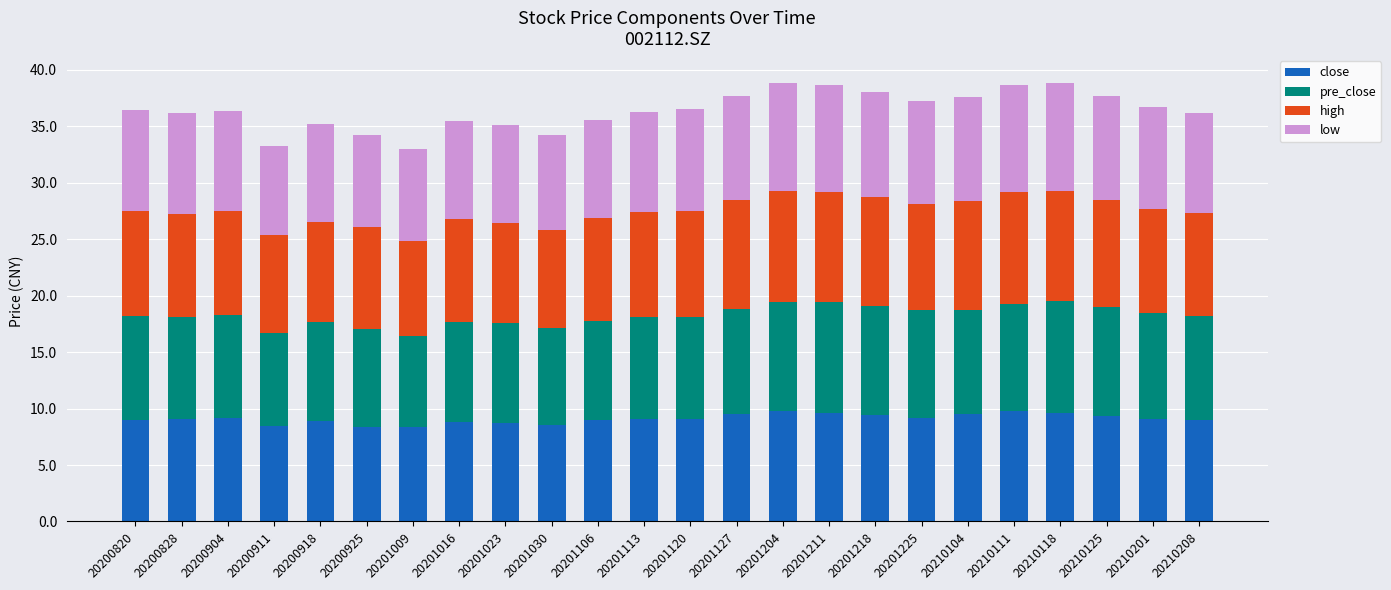

What is the difference between the maximum and minimum values in the close series?

1.4